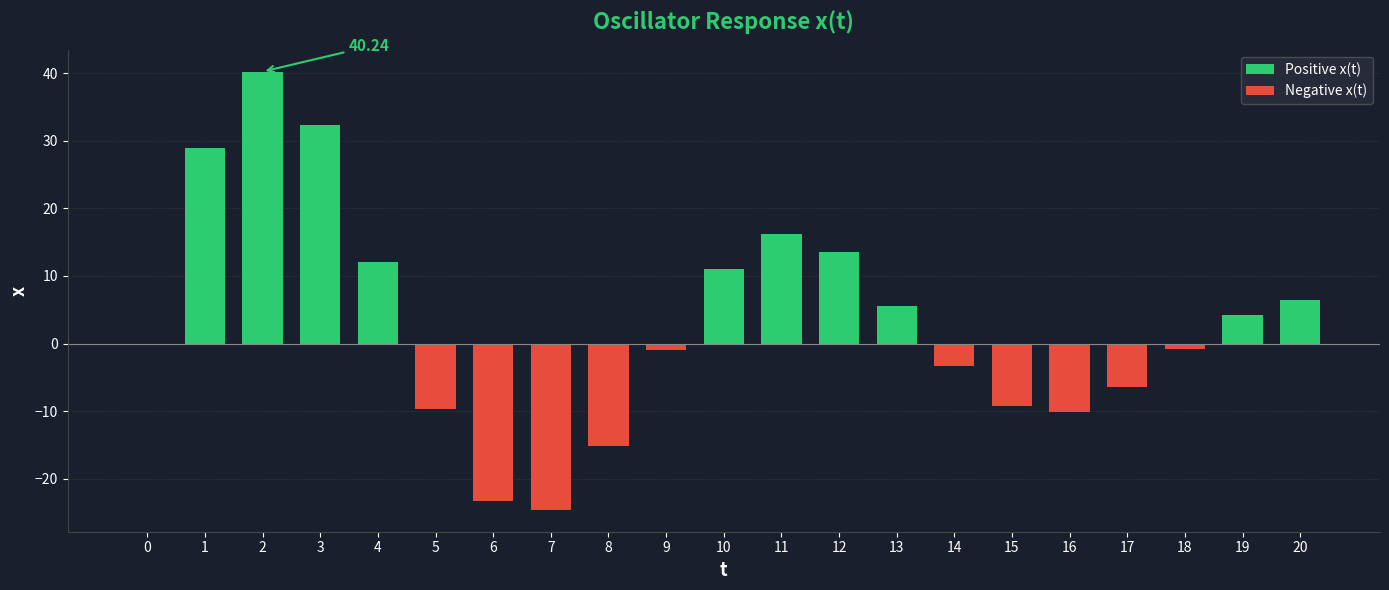

What is the difference between the maximum and minimum values?

64.8